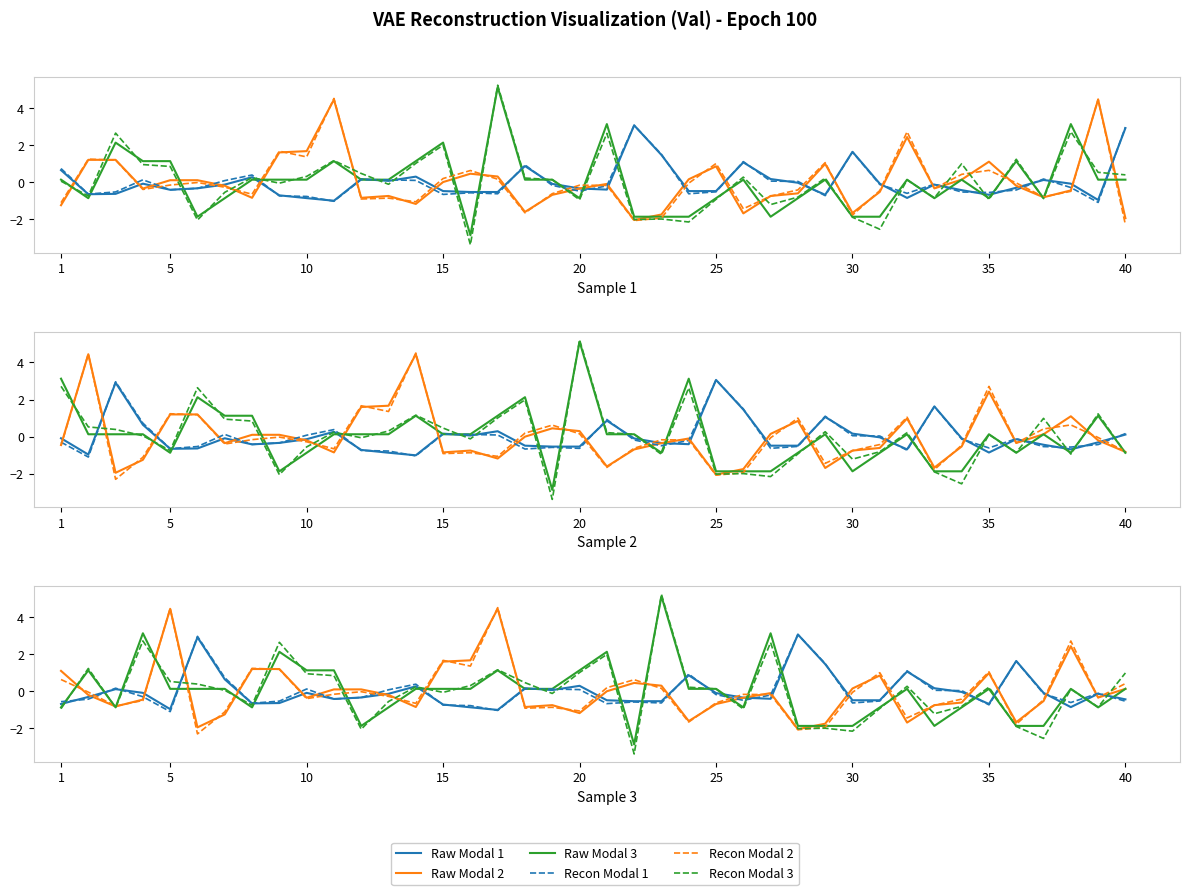

True or false: Raw Modal 3 and Recon Modal 1 intersect in this chart.

True